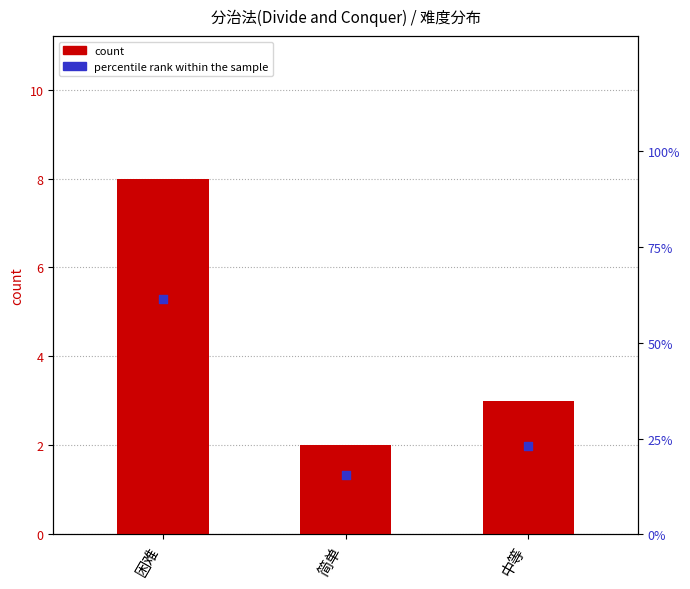

Which series has the largest total across all categories?

percentile rank within the sample